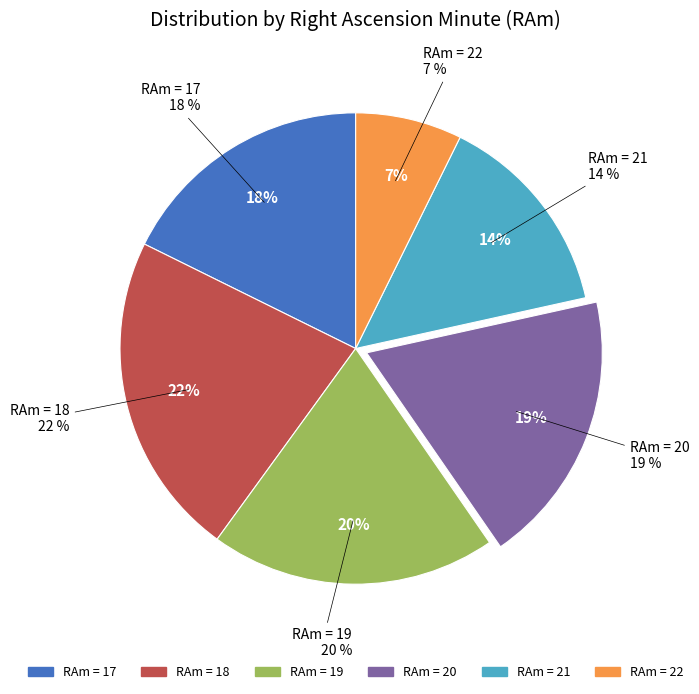

Do 21 and 22 together represent more than half of the pie?

No